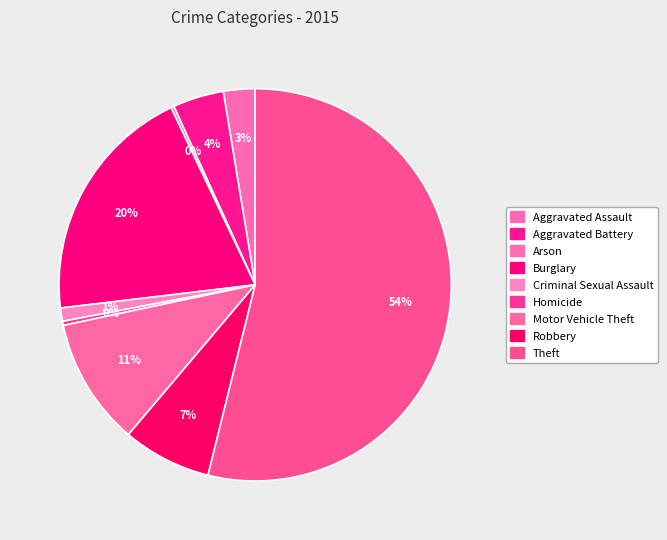

To the nearest percent, what is the difference between the Robbery and Criminal Sexual Assault slice percentages?

6%